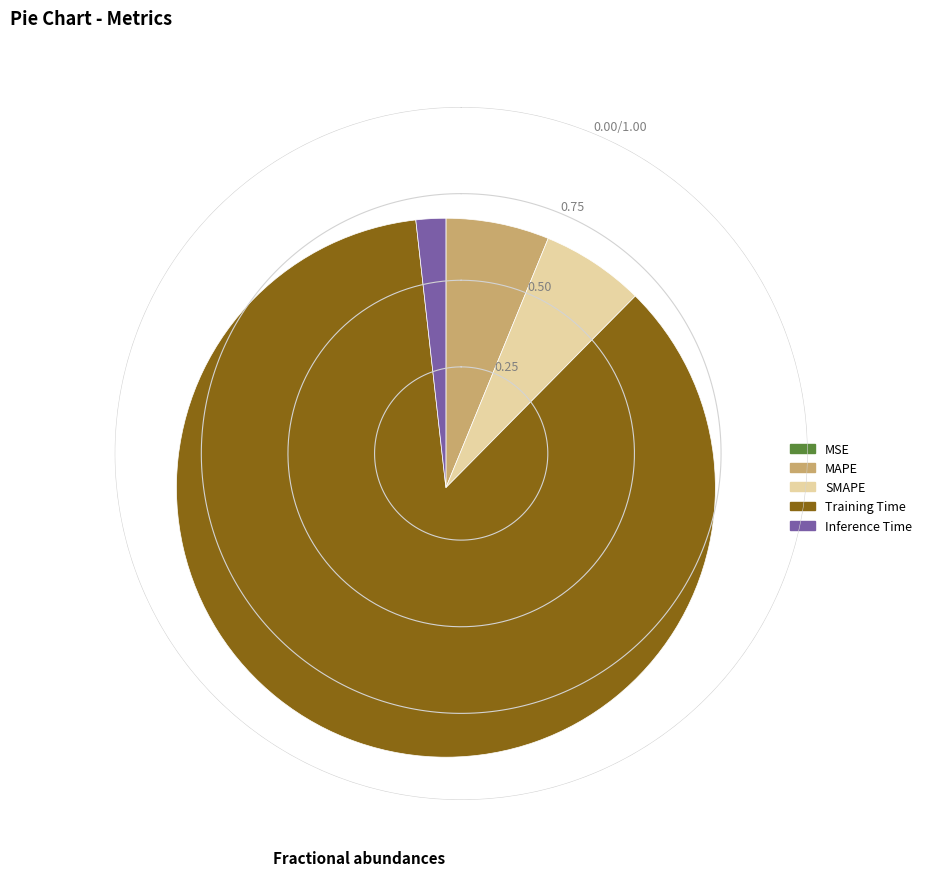

True or false: MAPE accounts for 1% of the total.

False